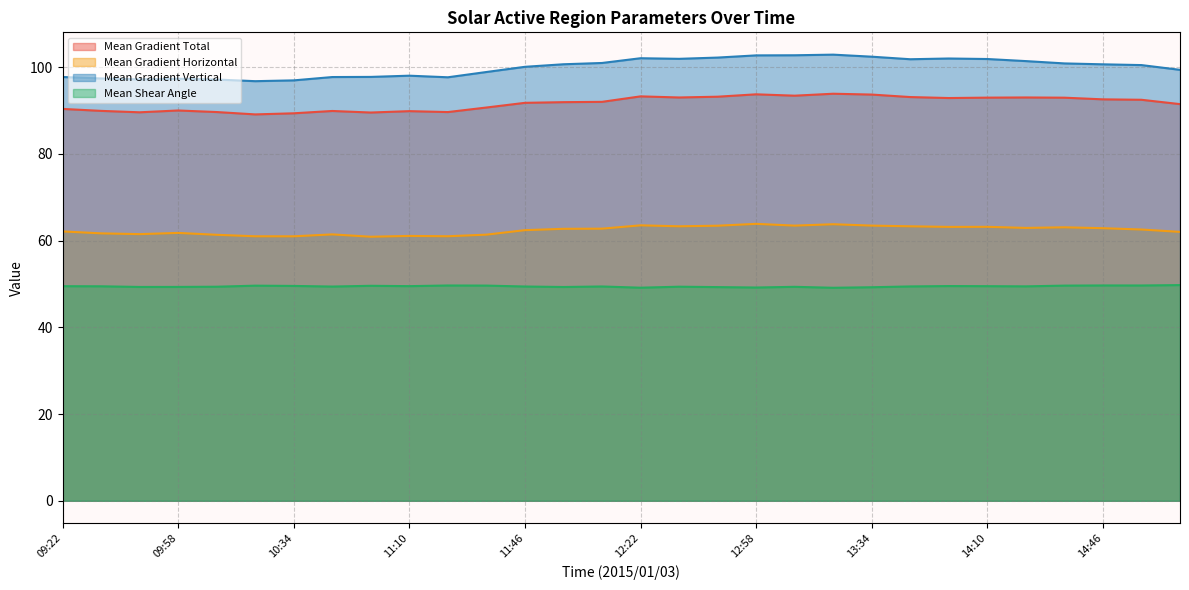

Is it true that Mean Gradient Total equals 28.0 at 14:46?

False